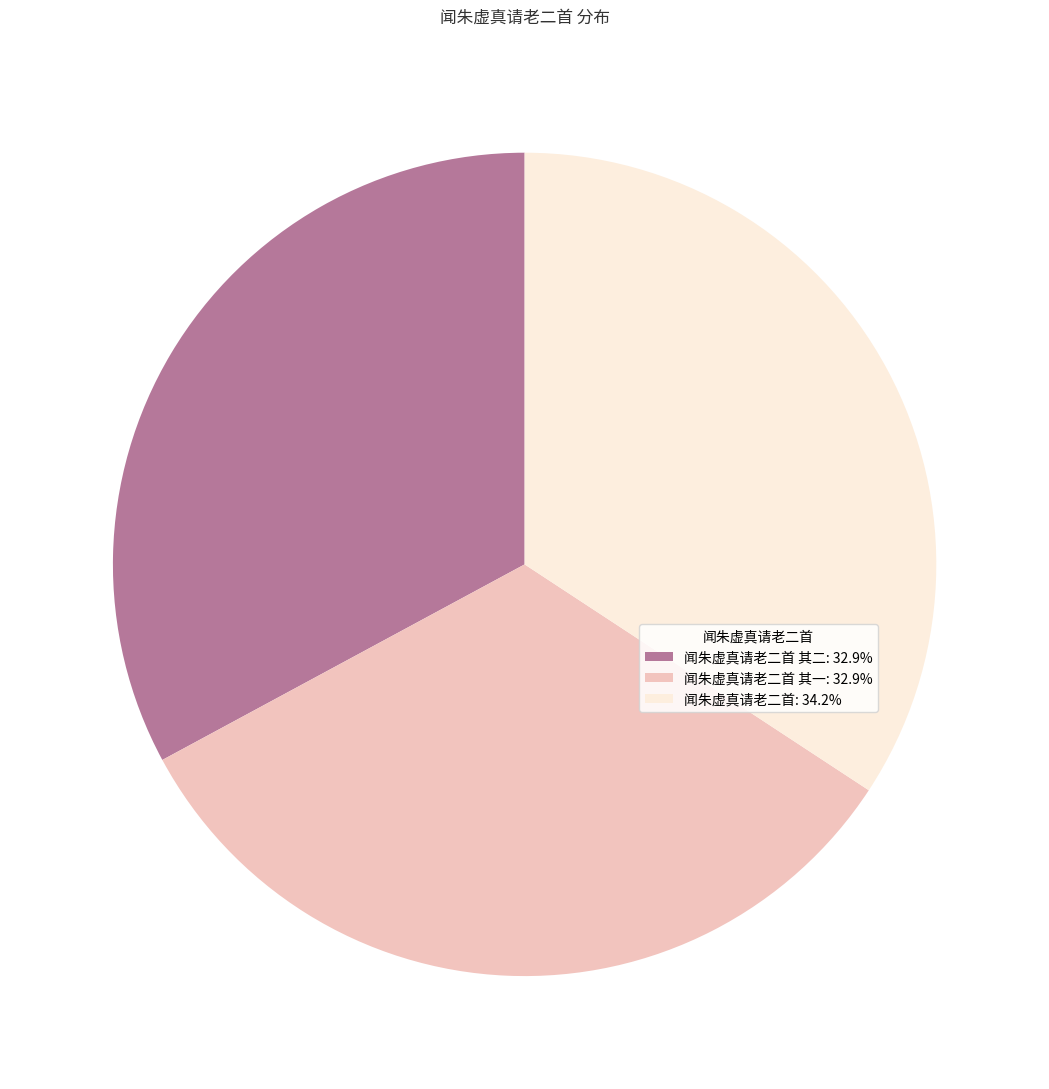

How many slices are in this pie chart?

3